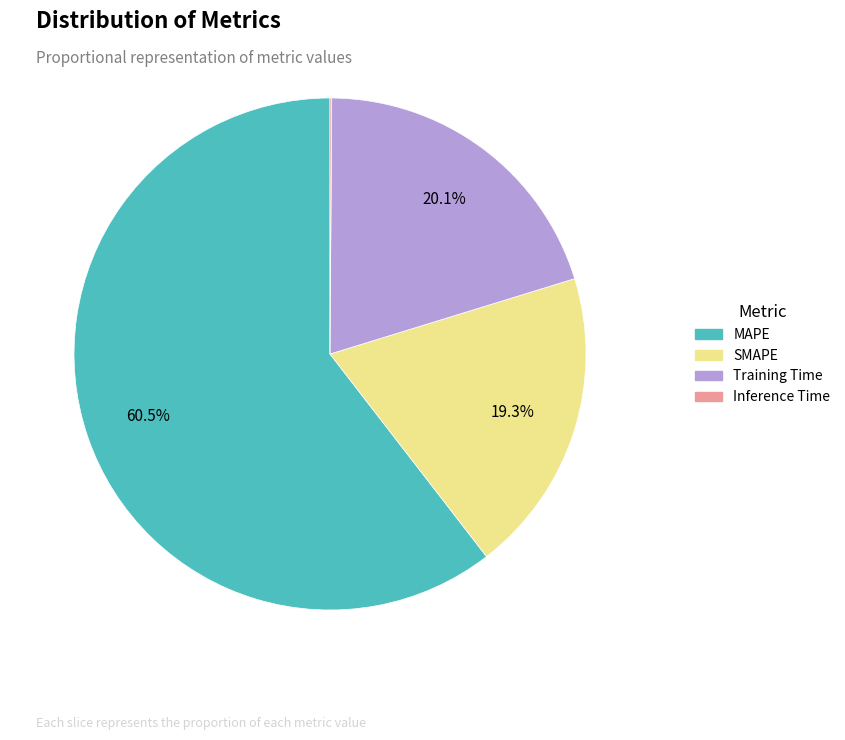

The MAPE slice represents 52% of the pie. True or false?

False